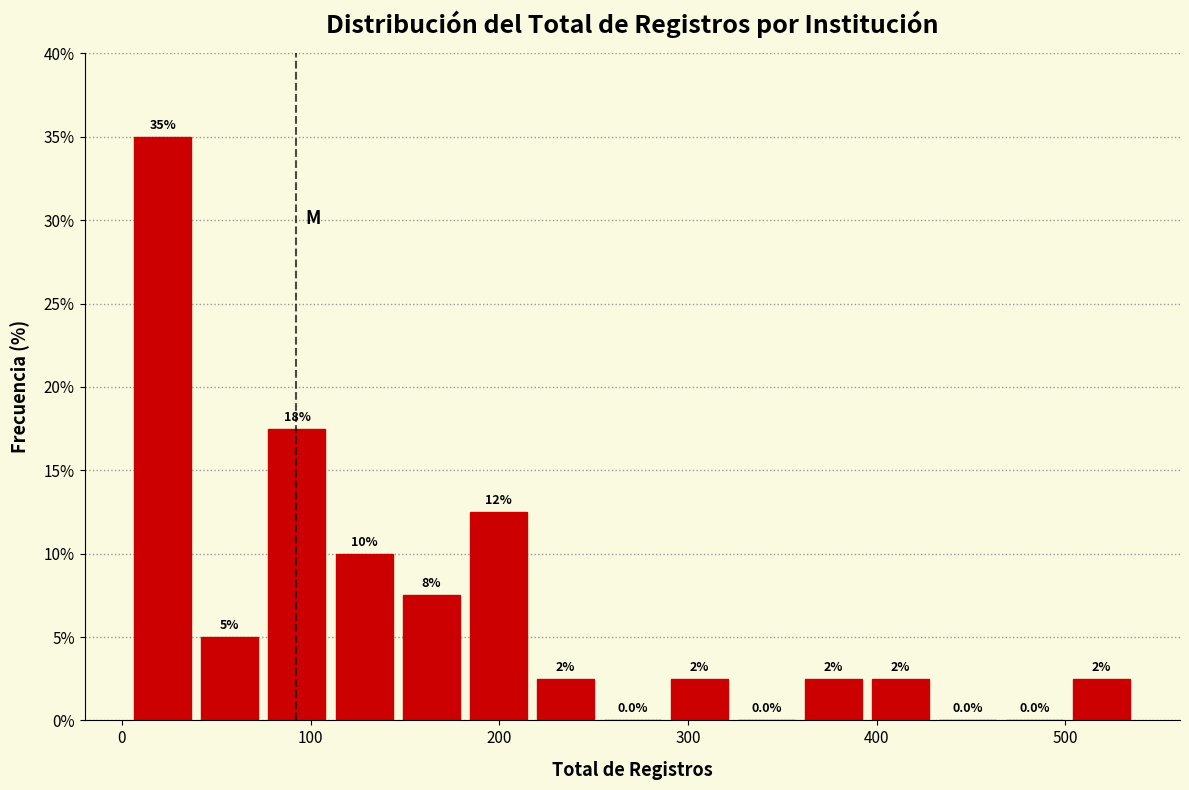

Read against the x-axis, roughly where is the centre of the tallest bar?

20